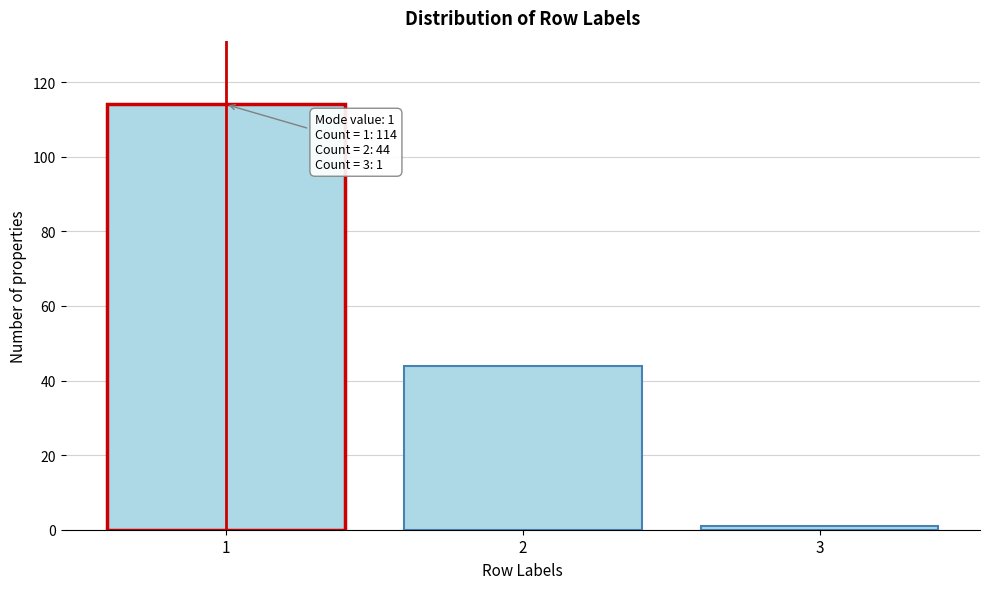

Reading right to left, what are all the values shown in this chart?

1	44	114